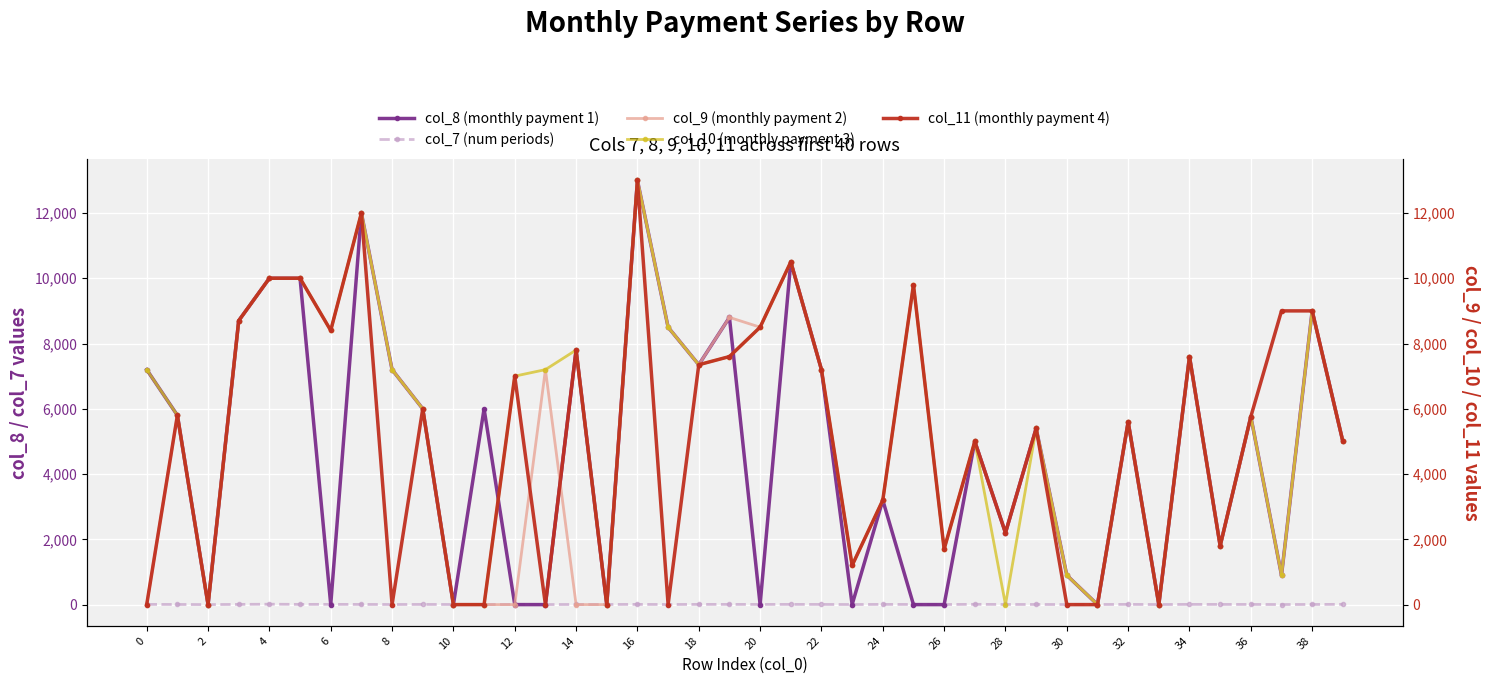

What is the spread (max minus min) of values at 27?

4992